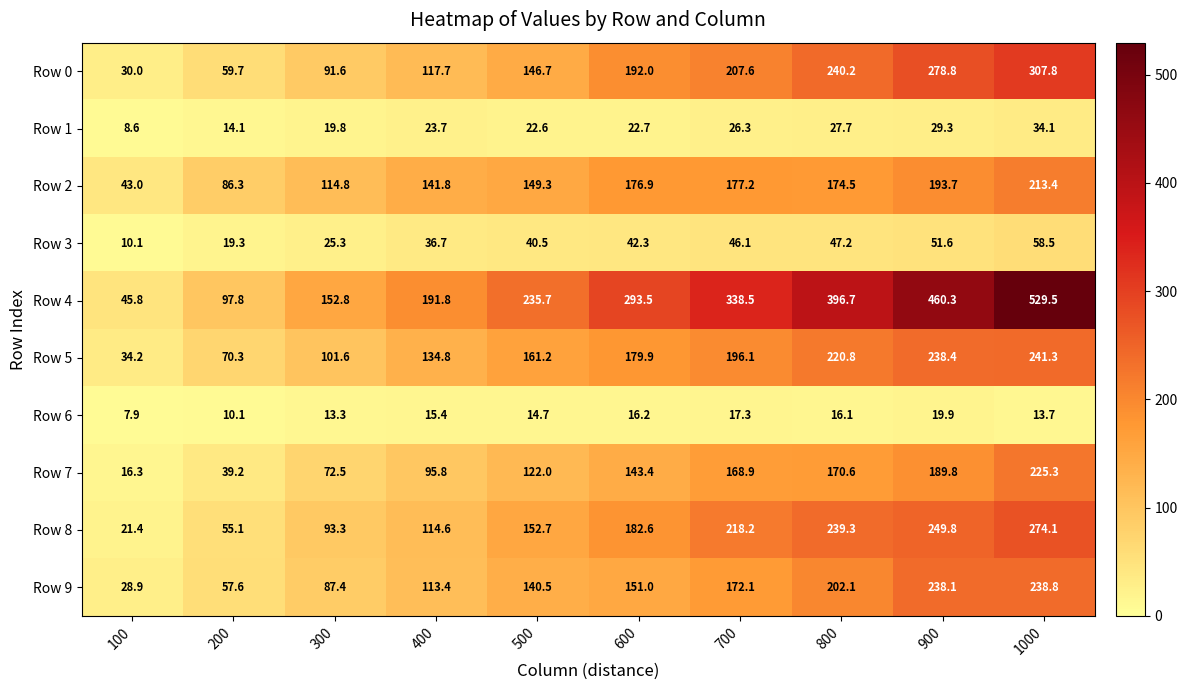

Which series has the largest range (max minus min)?

Row 4